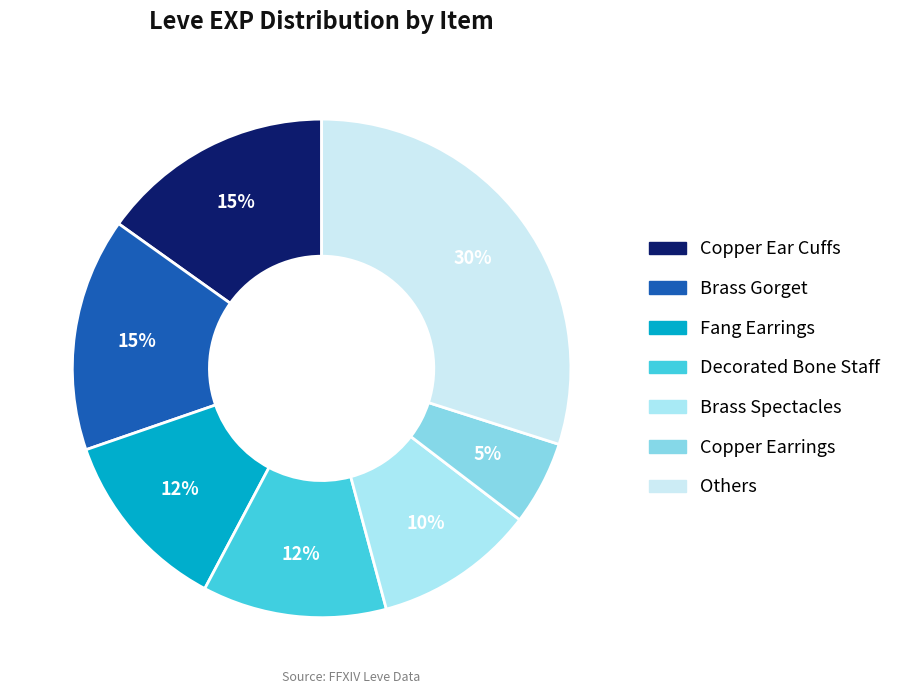

Which slice is the smallest?

Copper Earrings